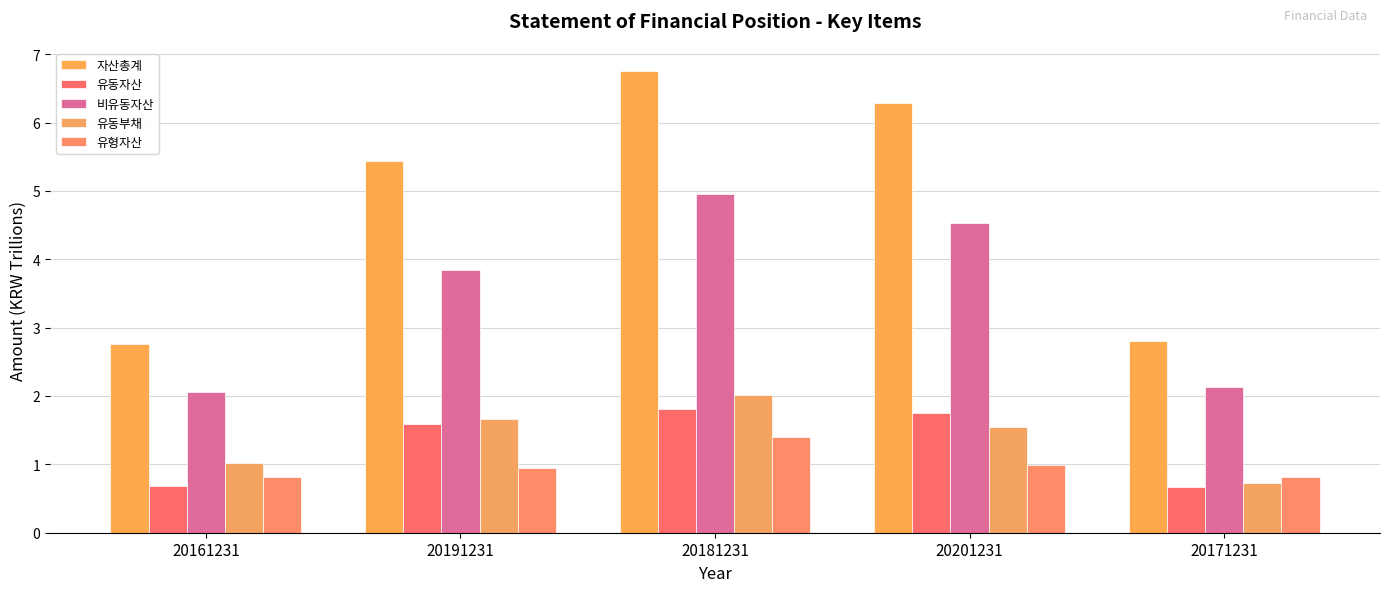

How many distinct data groups are displayed?

5